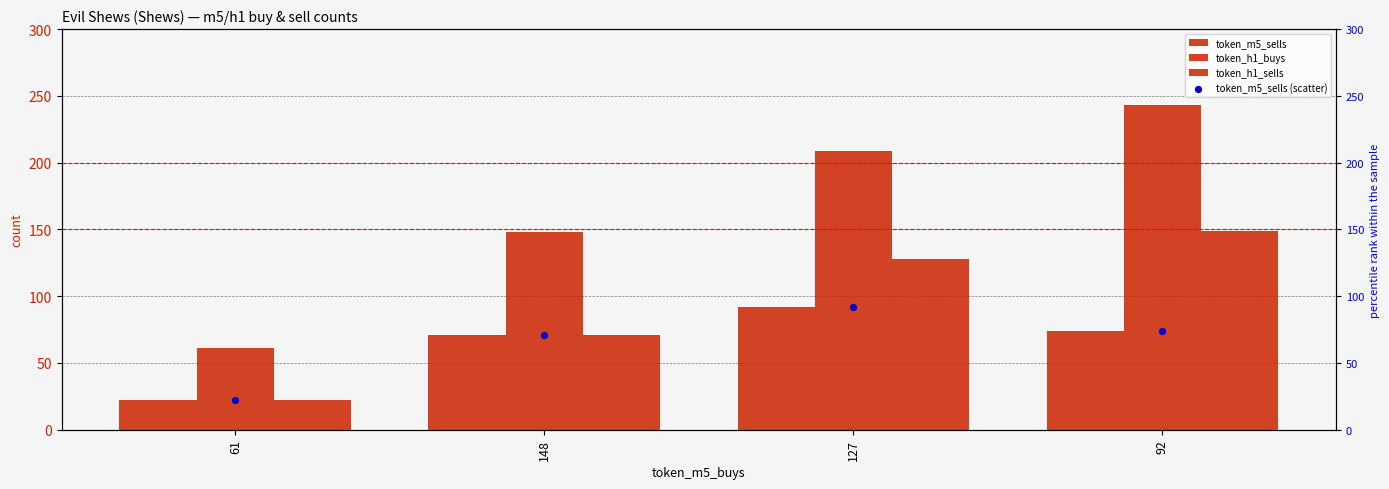

Which series reaches the maximum Y coordinate?

token_h1_buys